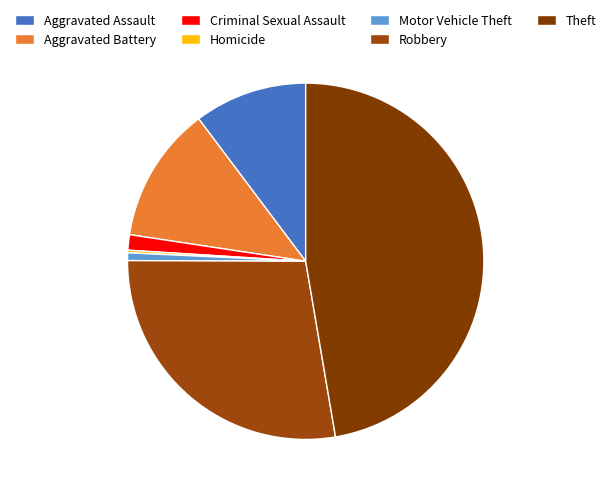

Which category has the biggest portion of the pie?

Theft